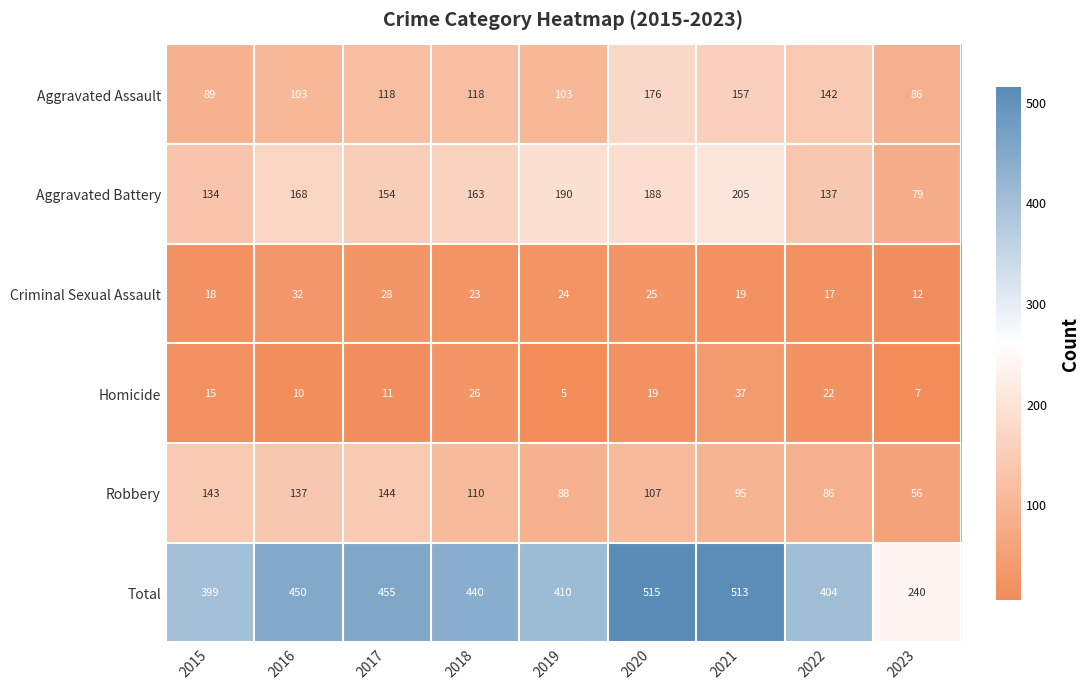

What is the total value across all series at 2015?

798